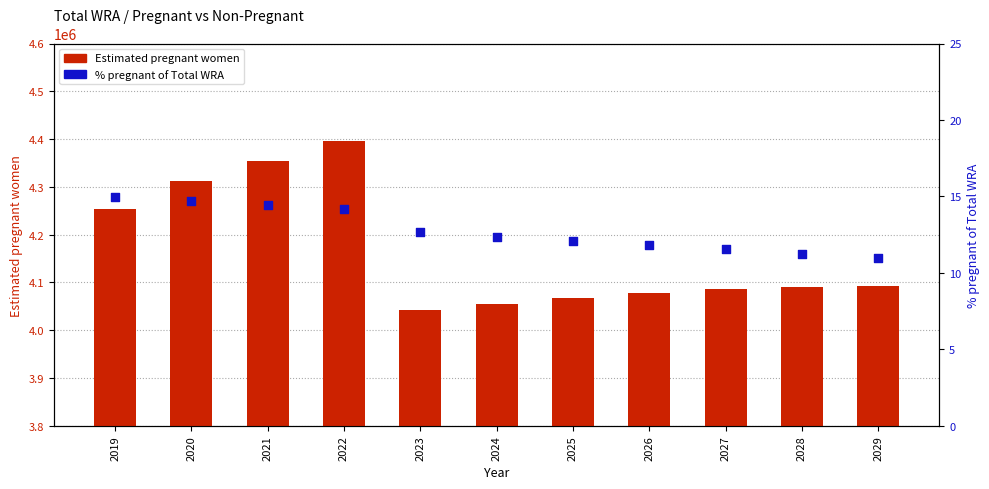

At how many categories does at least one series exceed 397169?

11